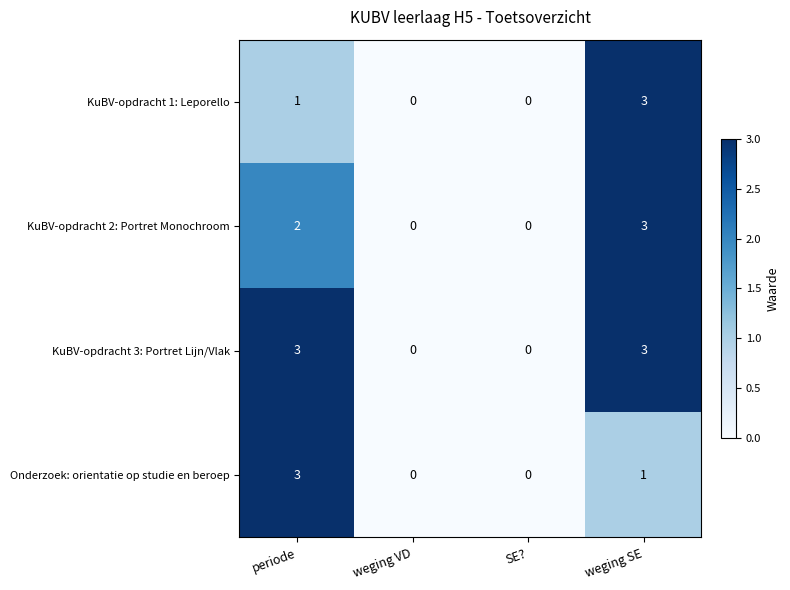

Count the number of data series in this chart.

4